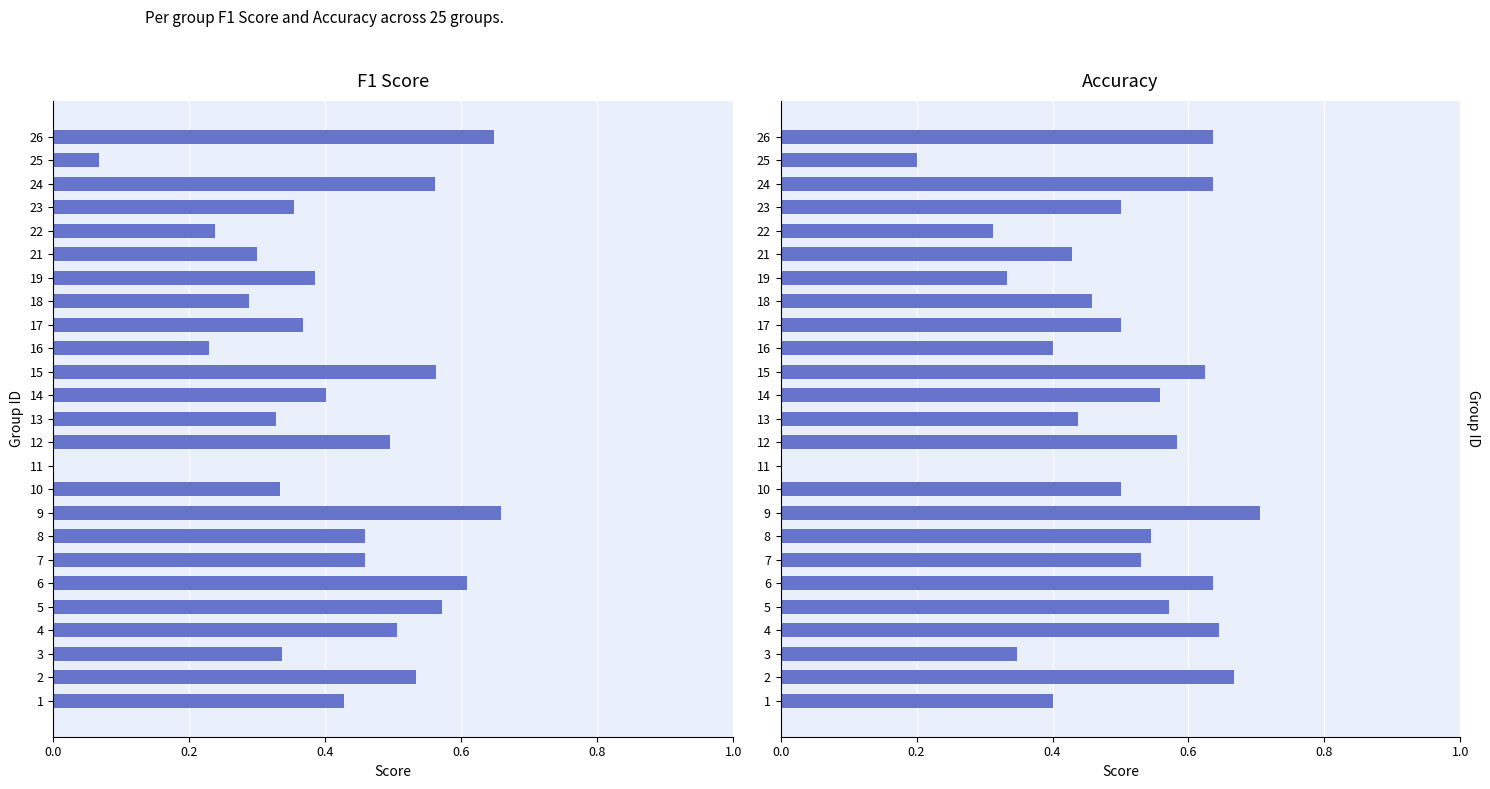

How many groups of bars are there?

25